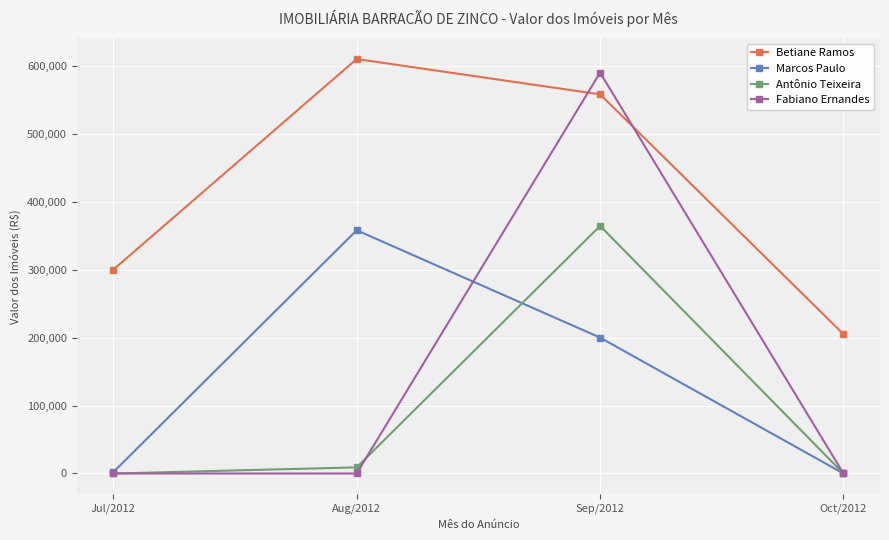

List the labels in order of Betiane Ramos value, smallest first.

Oct/2012, Jul/2012, Sep/2012, Aug/2012